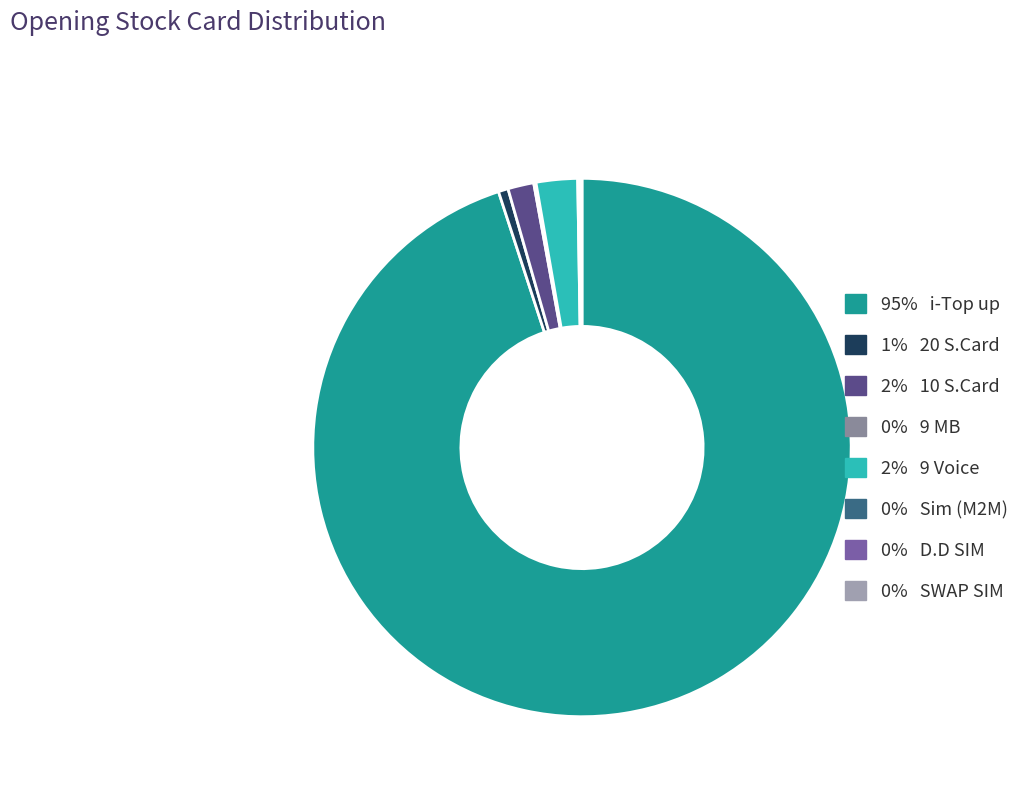

To the nearest percent, what is the average slice percentage?

12%